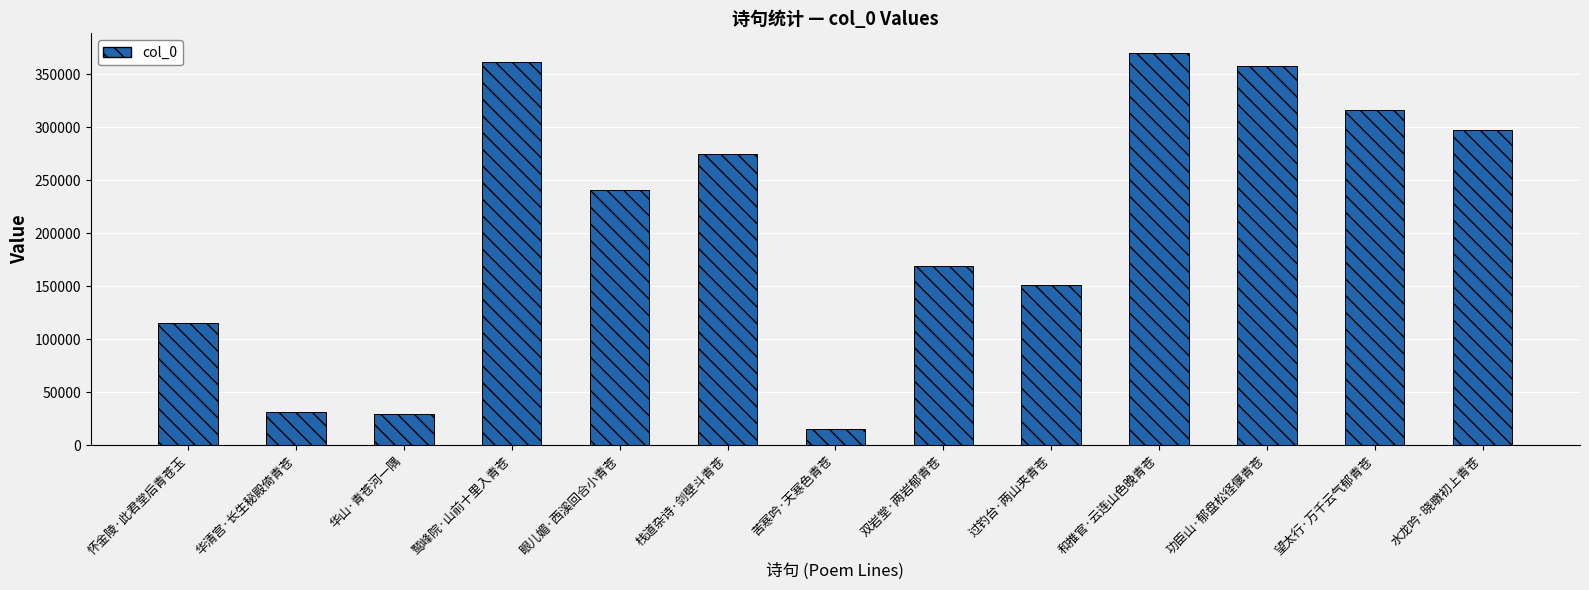

What is the ratio of the value at 双岩堂·两岩郁青苍 to the value at 功臣山·郁盘松径偃青苍?

0.5